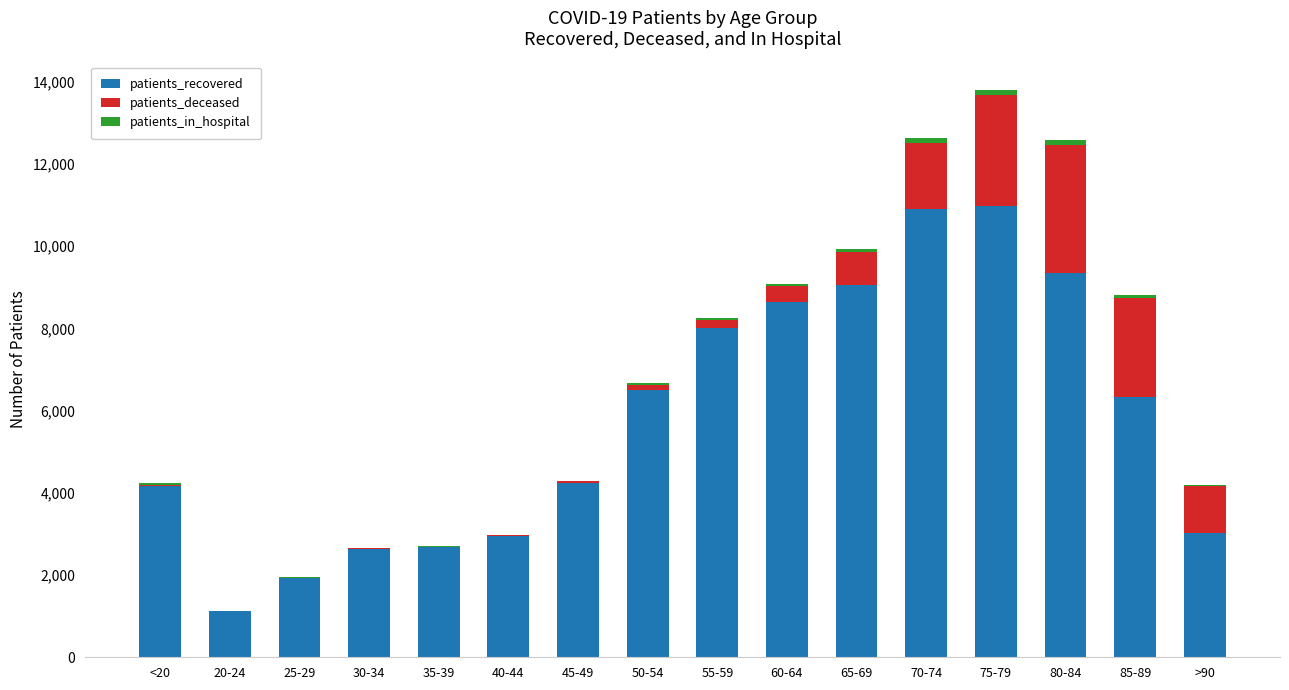

What is the label of the 9th bar from the left?

55-59